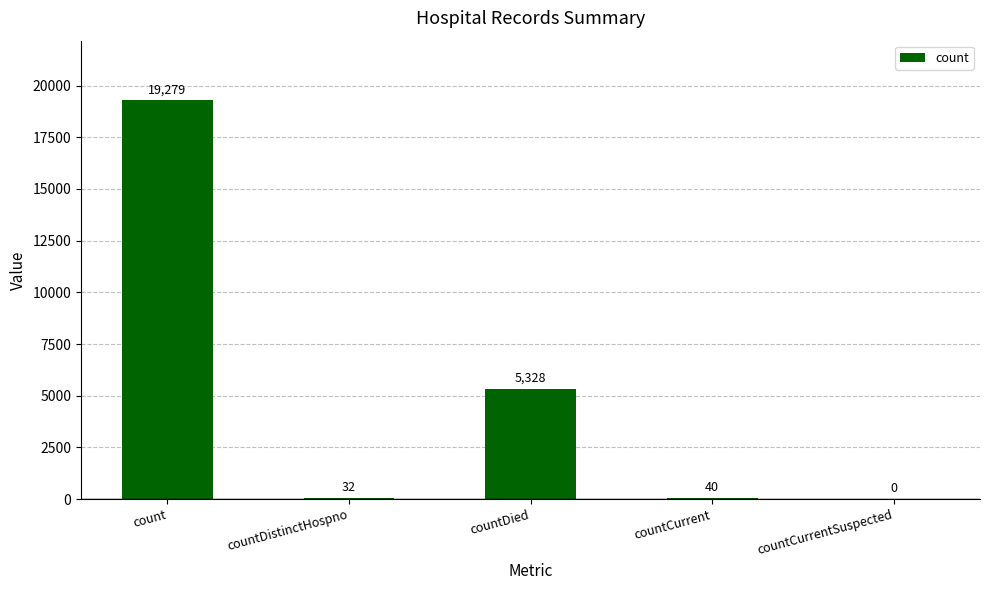

The value at count is 19279. True or false?

True